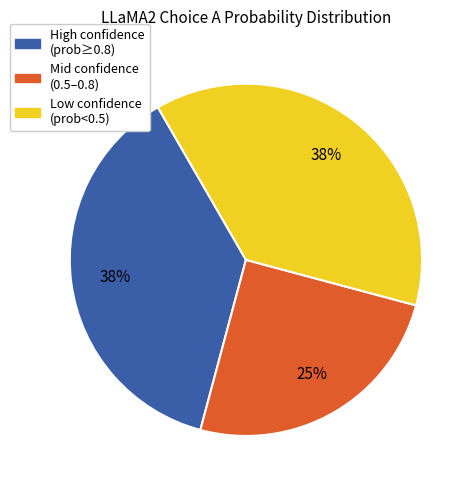

Is there a majority slice in this chart?

No